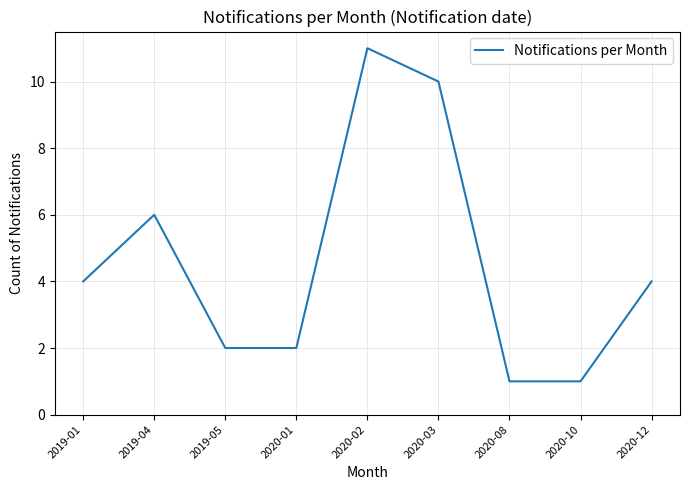

Which has a higher value, 2020-01 or 2020-10?

2020-01